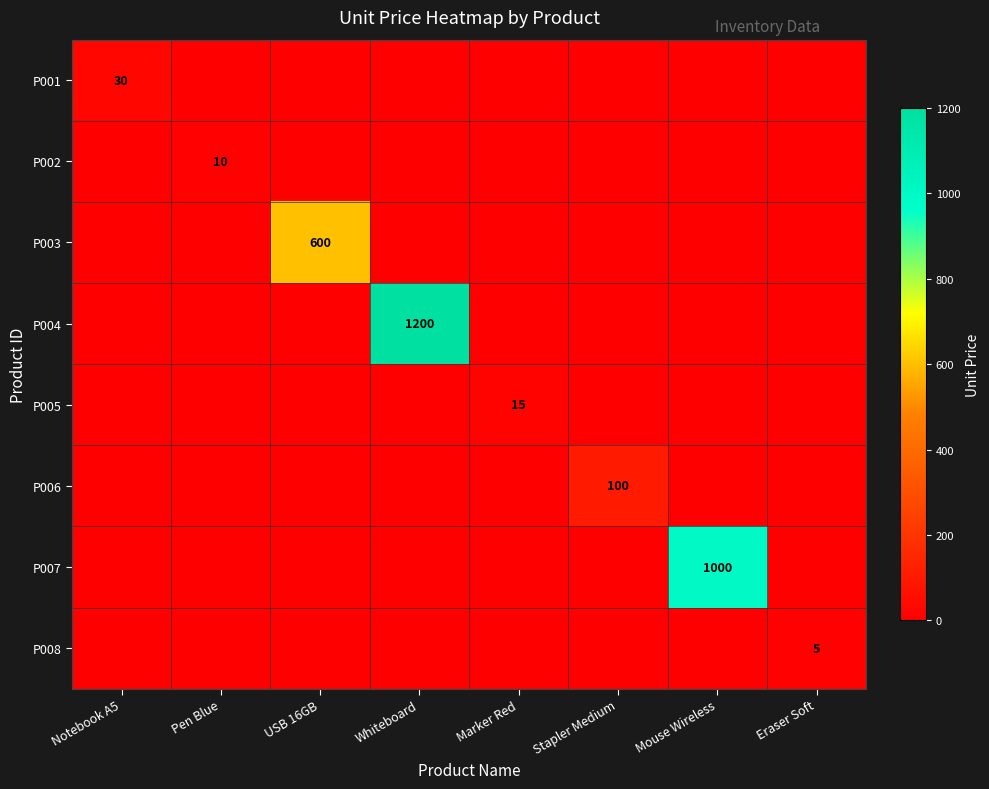

Count the number of categories in the chart.

8